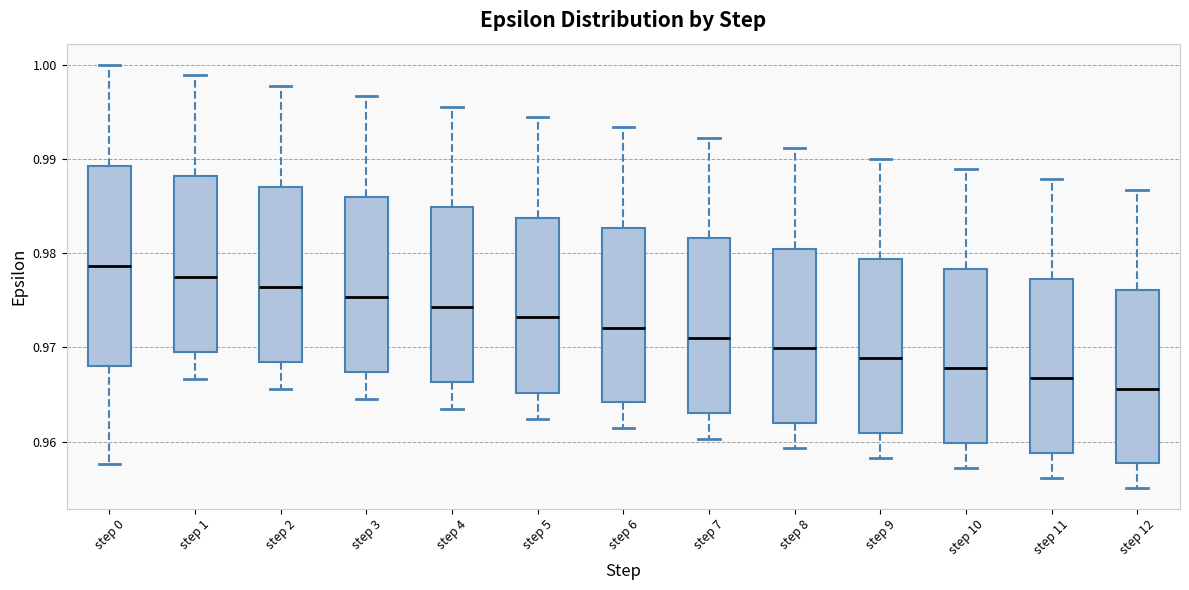

Reading left to right, transcribe this box plot: for each box, give where its median line is, the range the box spans, and where its two whiskers end, as read against the y-axis. The values are not printed on the chart, so give them approximately, as read against the axis.

step 0: median 0.979, box 0.968 to 0.989, whiskers 0.958 to 1.000
step 1: median 0.978, box 0.969 to 0.988, whiskers 0.967 to 0.999
step 2: median 0.976, box 0.968 to 0.987, whiskers 0.966 to 0.998
step 3: median 0.975, box 0.967 to 0.986, whiskers 0.965 to 0.997
step 4: median 0.974, box 0.966 to 0.985, whiskers 0.964 to 0.996
step 5: median 0.973, box 0.965 to 0.984, whiskers 0.962 to 0.994
step 6: median 0.972, box 0.964 to 0.983, whiskers 0.961 to 0.993
step 7: median 0.971, box 0.963 to 0.982, whiskers 0.960 to 0.992
step 8: median 0.970, box 0.962 to 0.980, whiskers 0.959 to 0.991
step 9: median 0.969, box 0.961 to 0.979, whiskers 0.958 to 0.990
step 10: median 0.968, box 0.960 to 0.978, whiskers 0.957 to 0.989
step 11: median 0.967, box 0.959 to 0.977, whiskers 0.956 to 0.988
step 12: median 0.966, box 0.958 to 0.976, whiskers 0.955 to 0.987